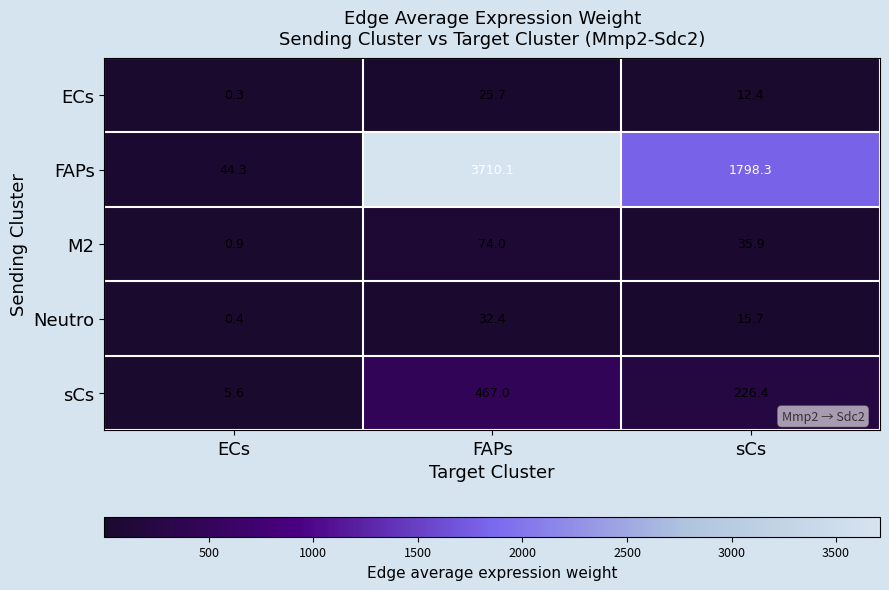

What is the difference between the highest and lowest values at sCs?

1785.9